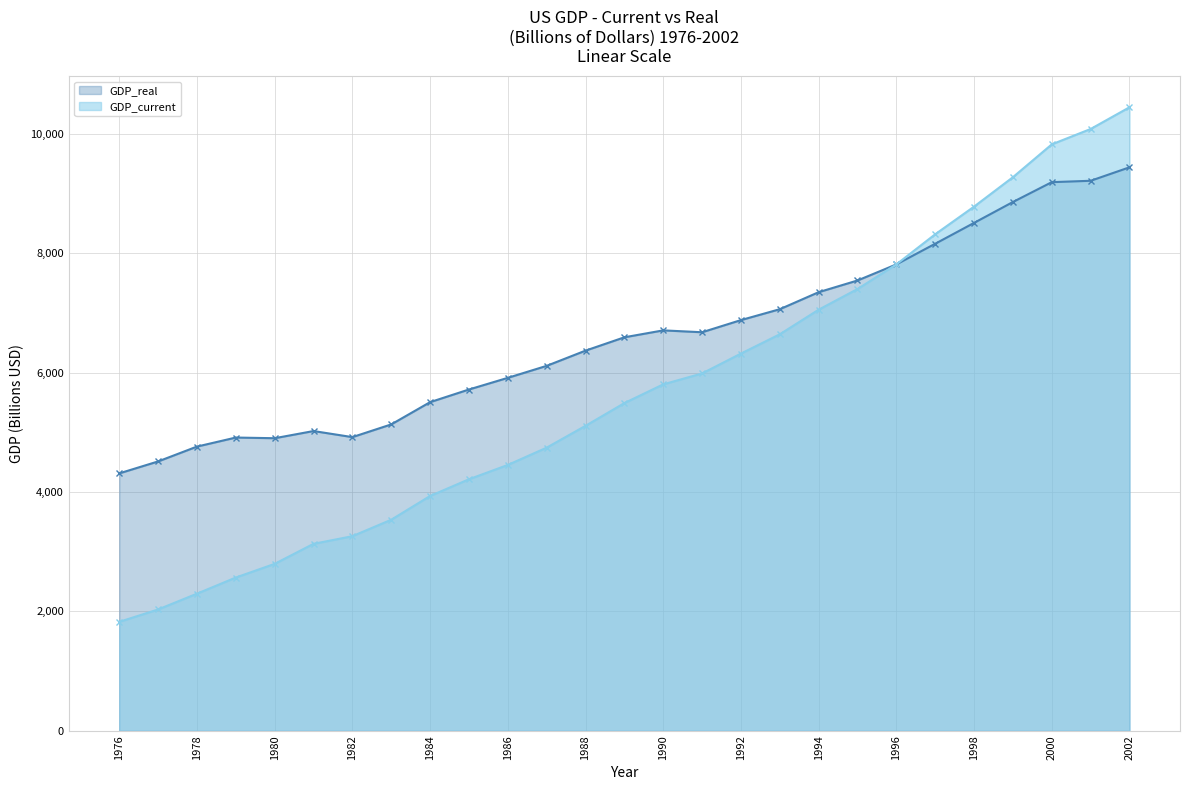

Reading left to right, list all the values displayed in this chart.

GDP_current: 1976=1823.9	1977=2031.4	1978=2295.9	1979=2566.4	1980=2795.6	1981=3131.3	1982=3259.2	1983=3534.9	1984=3932.7	1985=4213.0	1986=4452.9	1987=4742.5	1988=5108.3	1989=5489.1	1990=5803.2	1991=5986.2	1992=6318.9	1993=6642.3	1994=7054.3	1995=7400.5	1996=7813.2	1997=8318.4	1998=8781.5	1999=9274.3	2000=9824.6	2001=10082.2	2002=10446.2
GDP_real: 1976=4311.7	1977=4511.8	1978=4760.6	1979=4912.1	1980=4900.9	1981=5021.0	1982=4919.3	1983=5132.3	1984=5505.2	1985=5717.1	1986=5912.4	1987=6113.3	1988=6368.4	1989=6591.8	1990=6707.9	1991=6676.4	1992=6880.0	1993=7062.6	1994=7347.7	1995=7543.8	1996=7813.2	1997=8159.5	1998=8508.9	1999=8859.0	2000=9191.4	2001=9214.5	2002=9439.9